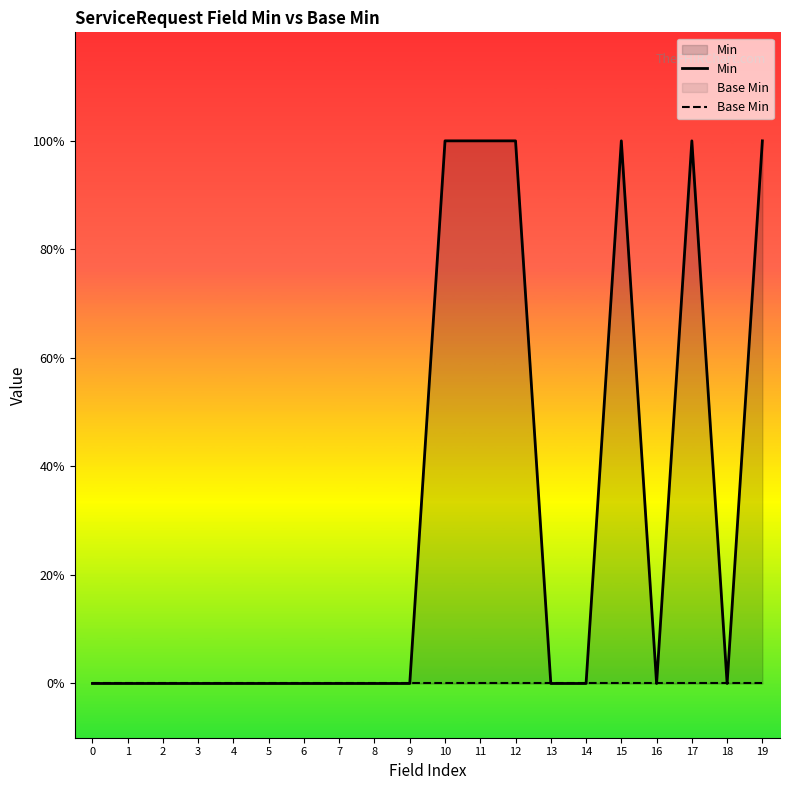

At how many categories does at least one series exceed 0?

6